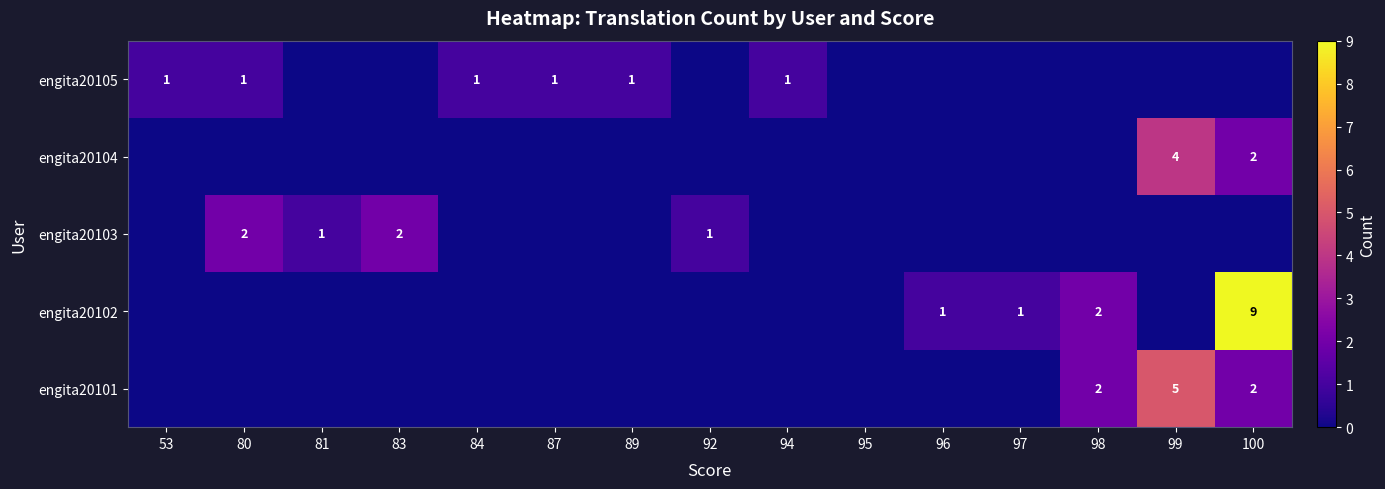

Is the value of engita20103 at 83 greater than the value of engita20105 at 84?

Yes